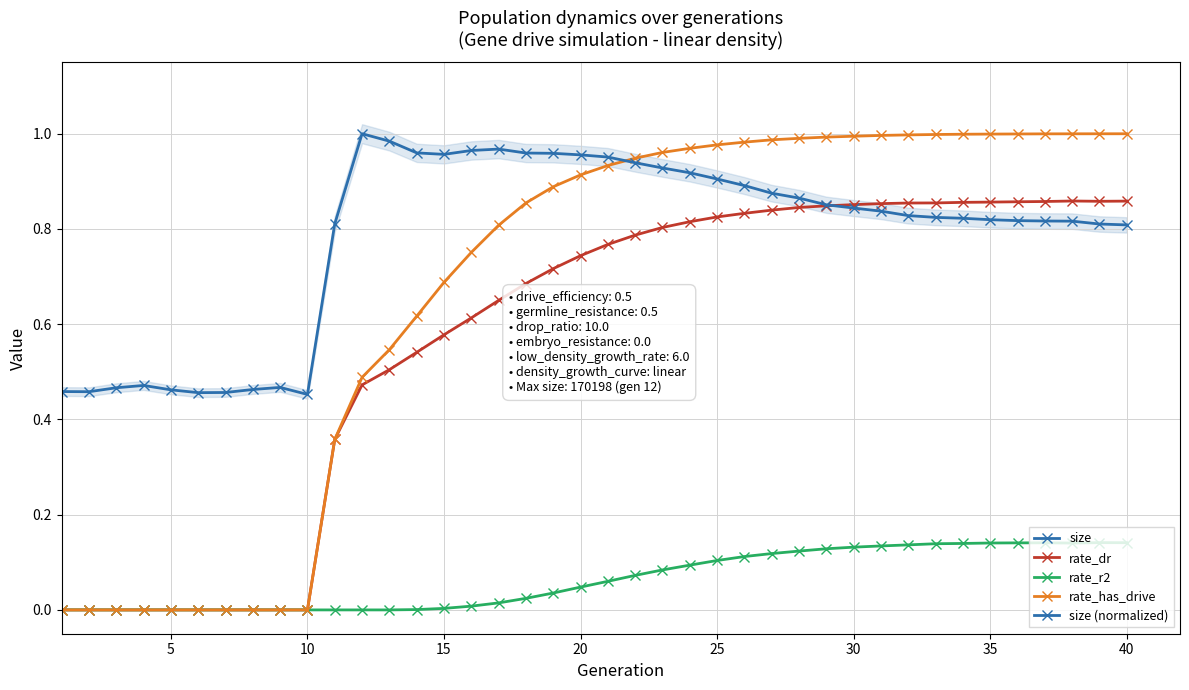

Does the chart have visible grid lines?

Yes